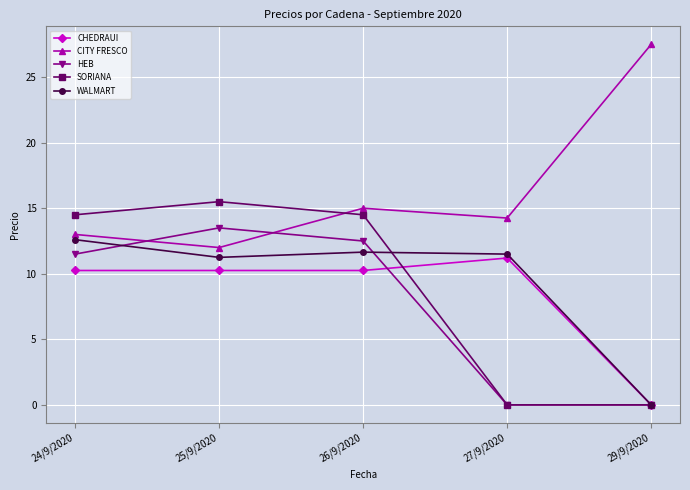

How many interior local valleys does the CITY FRESCO series have?

2